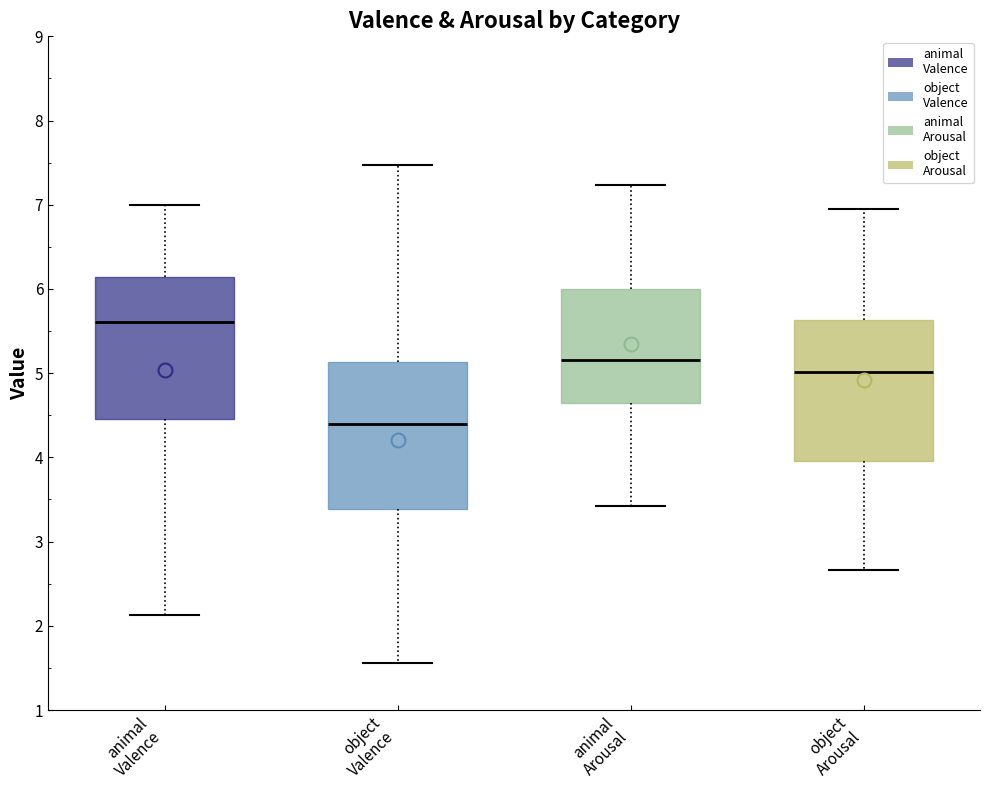

Reading left to right, read every box against the y-axis: the position of its median line, the range the box covers, and the ends of its whiskers. The values are not printed on the chart, so give them approximately, as read against the axis.

animal Valence: median 5.6, box 4.5 to 6.1, whiskers 2.1 to 7.0
object Valence: median 4.4, box 3.4 to 5.1, whiskers 1.6 to 7.5
animal Arousal: median 5.2, box 4.7 to 6.0, whiskers 3.4 to 7.2
object Arousal: median 5.0, box 4.0 to 5.6, whiskers 2.7 to 6.9